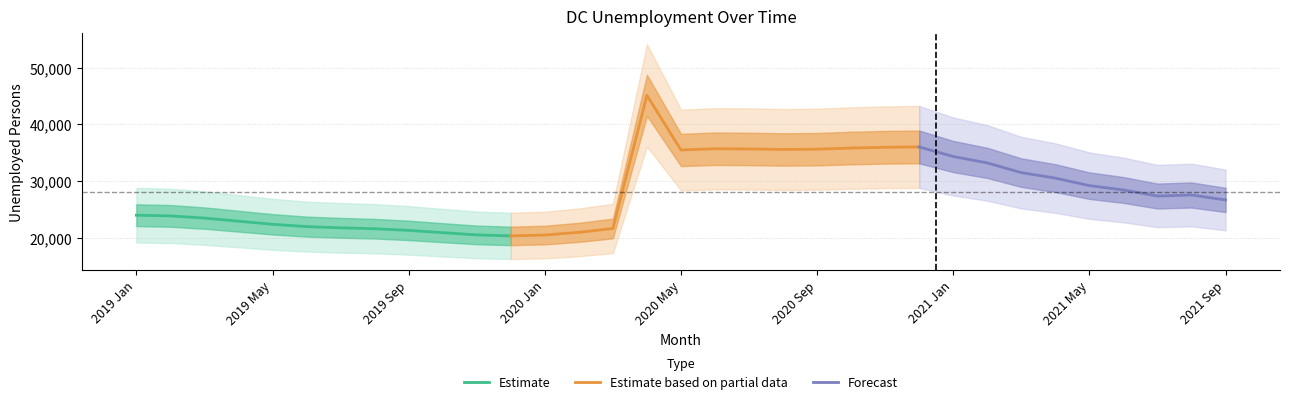

Is it true that the value at 2019 Mar is 23519?

True